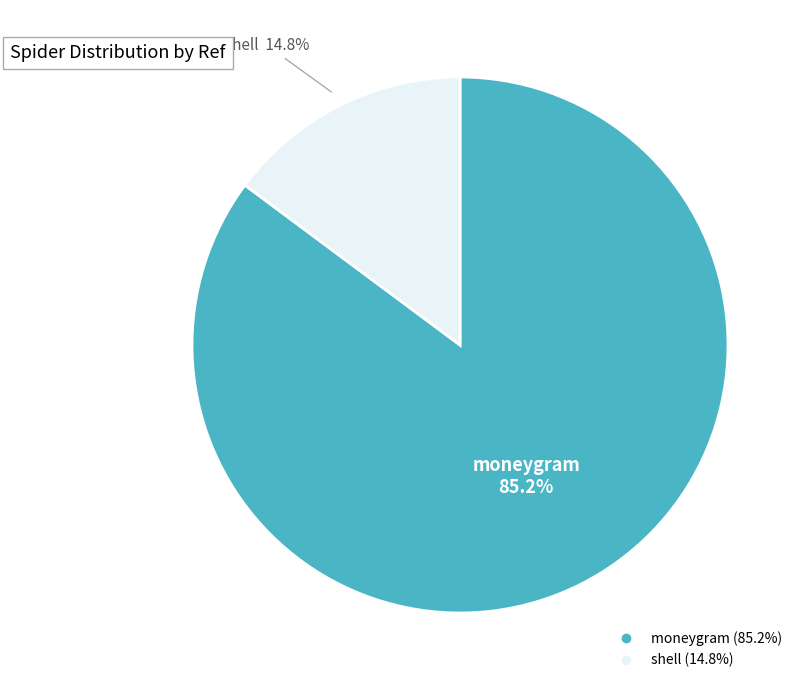

What percentage is NOT represented by moneygram?

14.8%